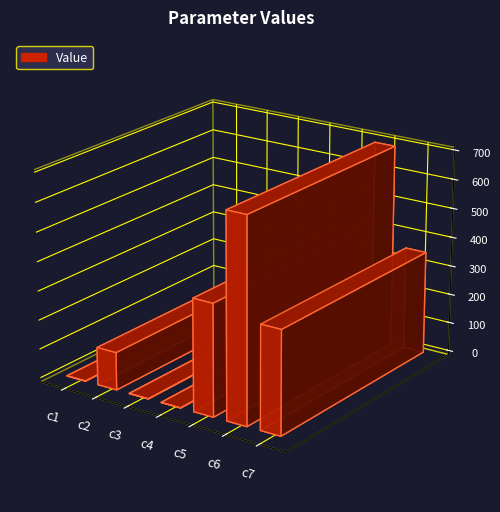

Reading left to right, transcribe all the data shown in this chart.

c1=0.4	c2=128.9	c3=0.0	c4=0.2	c5=381.2	c6=694.3	c7=352.4